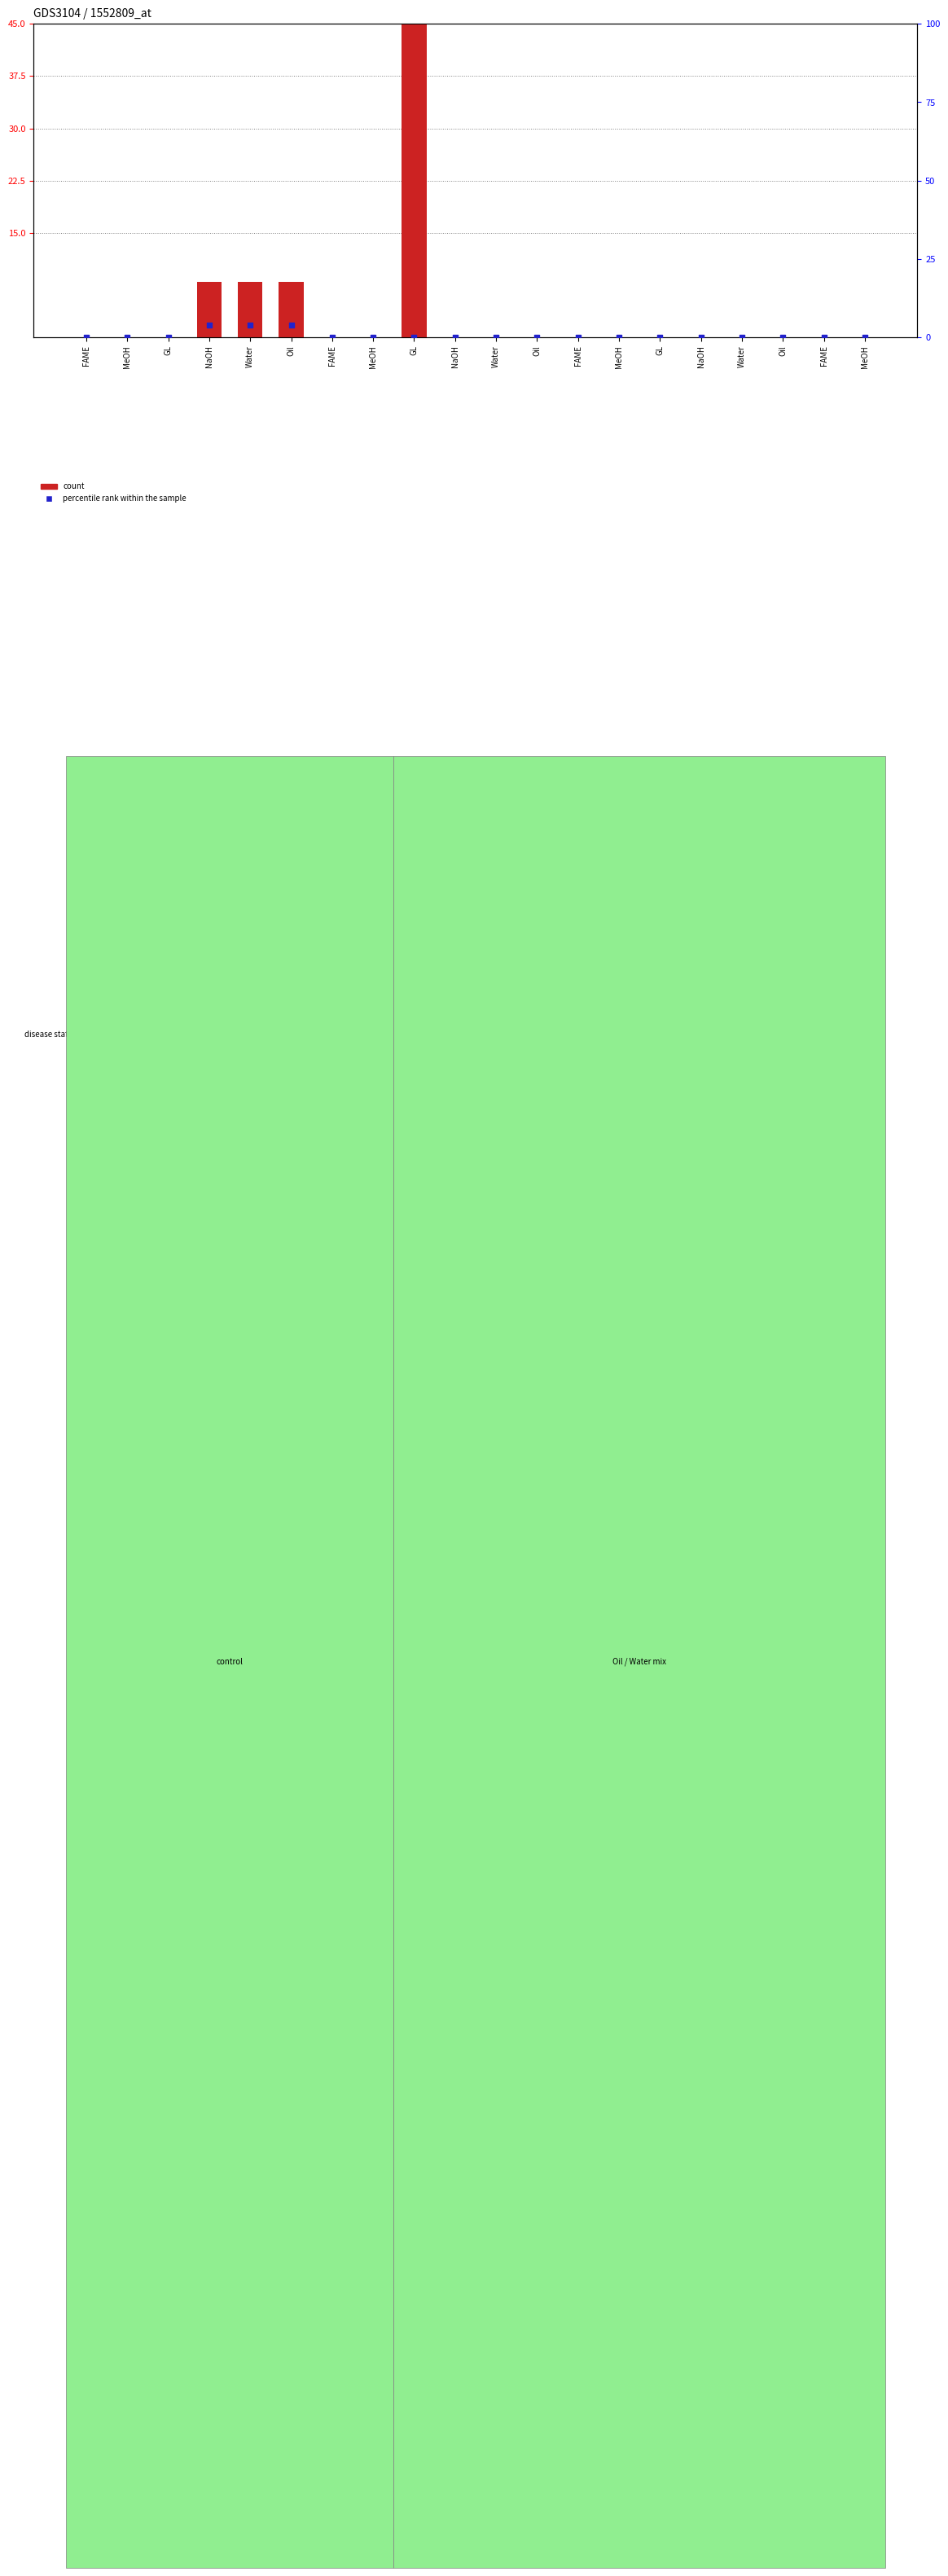

Which series reaches the maximum Y coordinate?

count